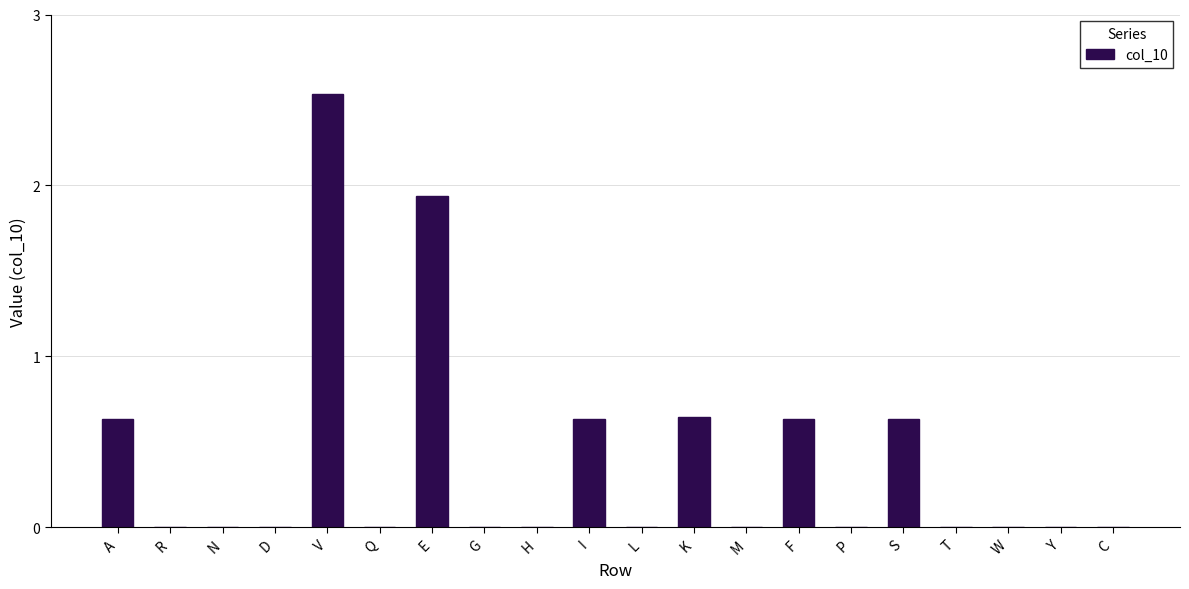

What is the sum of all values?

7.7